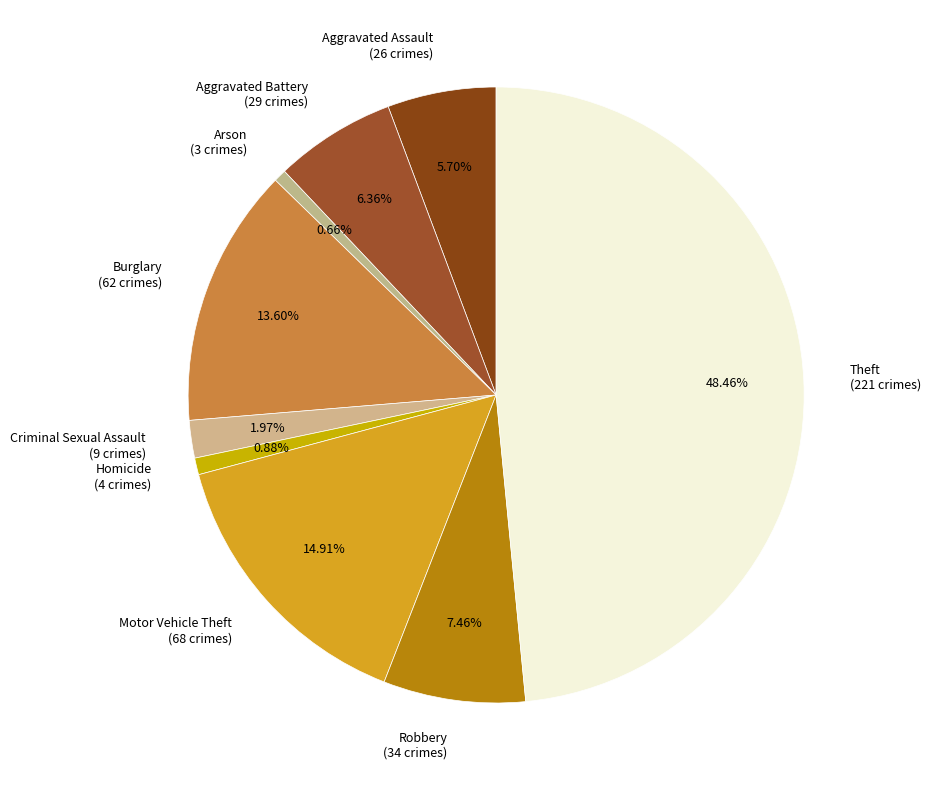

What is the ratio of the value at Theft to the value at Arson?

73.7